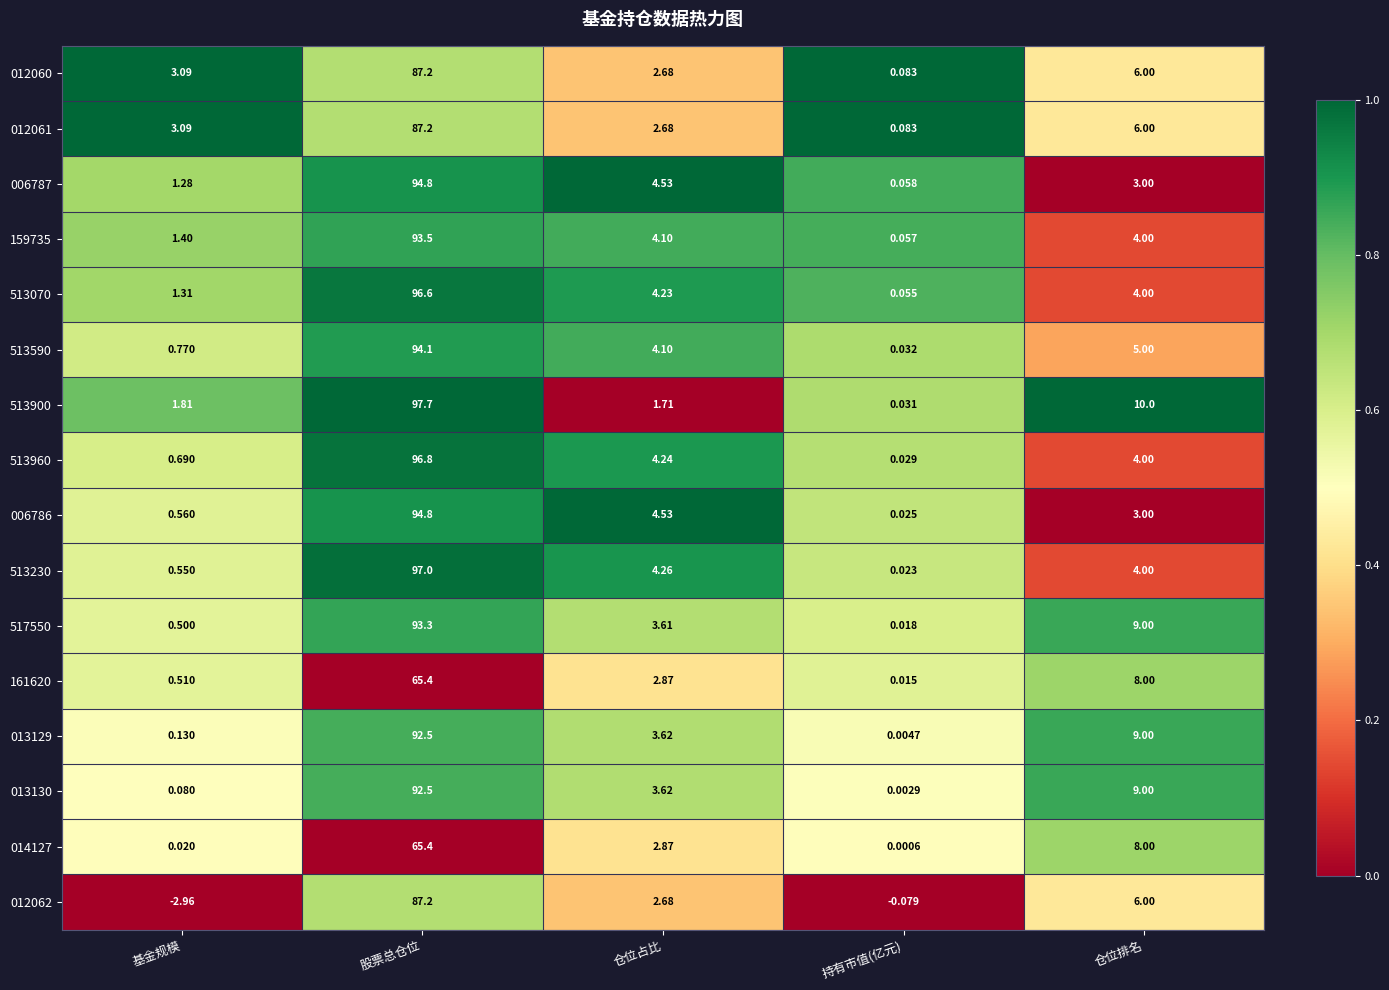

What is the total value across all series at 基金规模?

12.8